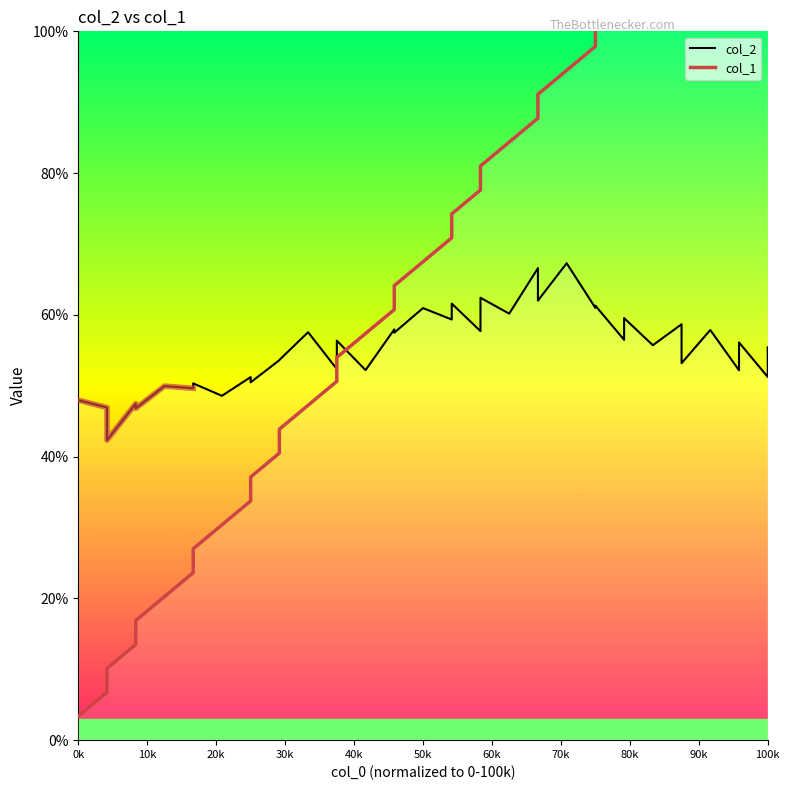

What is the difference between the second highest and second lowest values in the col_2 series?

0.2